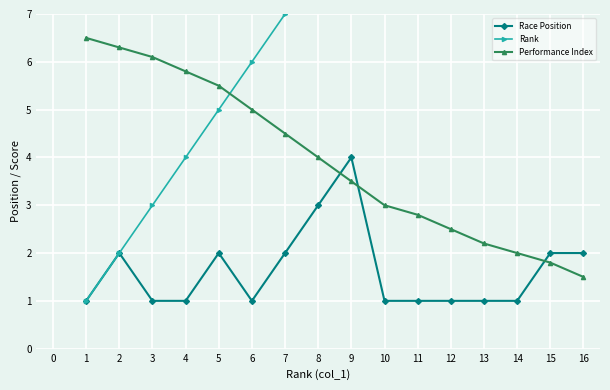

List the series in order of their peak value, highest first.

Rank, Performance Index, Race Position